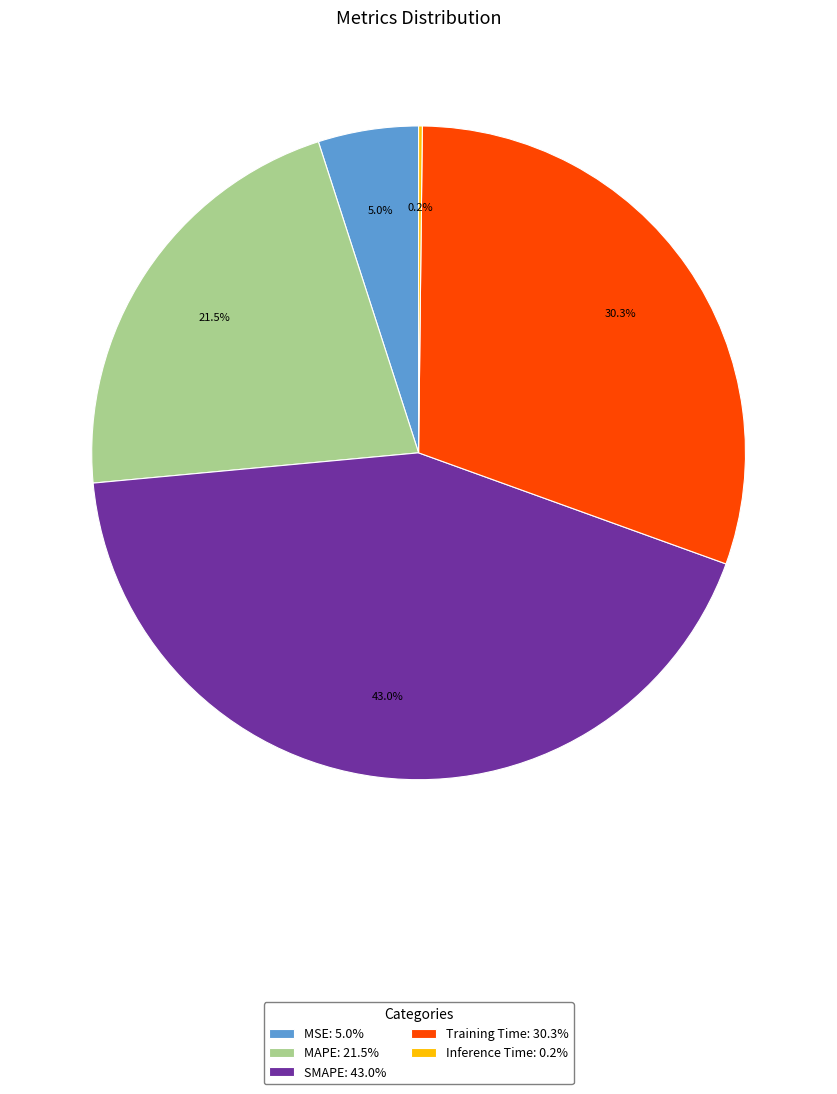

Does Training Time: 30.3% account for over 50% of the chart?

No